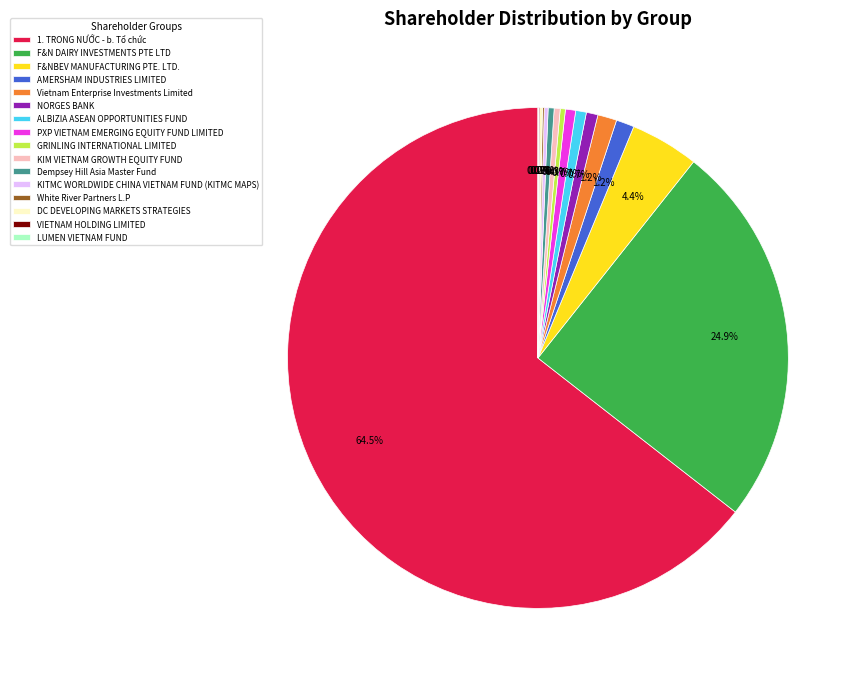

Does PXP VIETNAM EMERGING EQUITY FUND LIMITED represent more than half of the total?

No